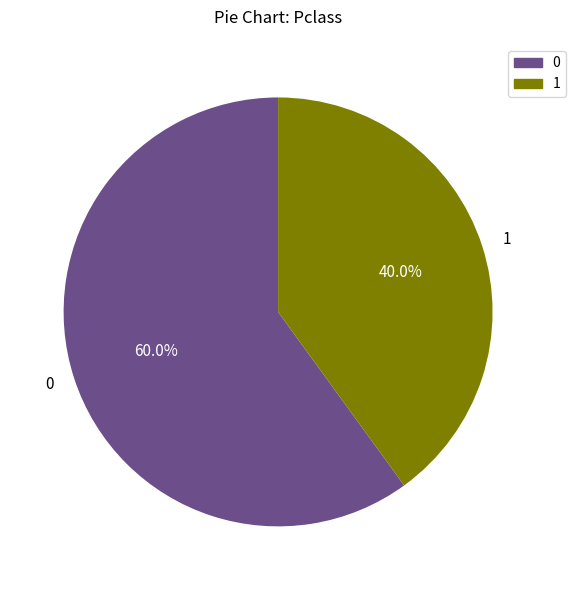

Does 0 account for over 50% of the chart?

Yes